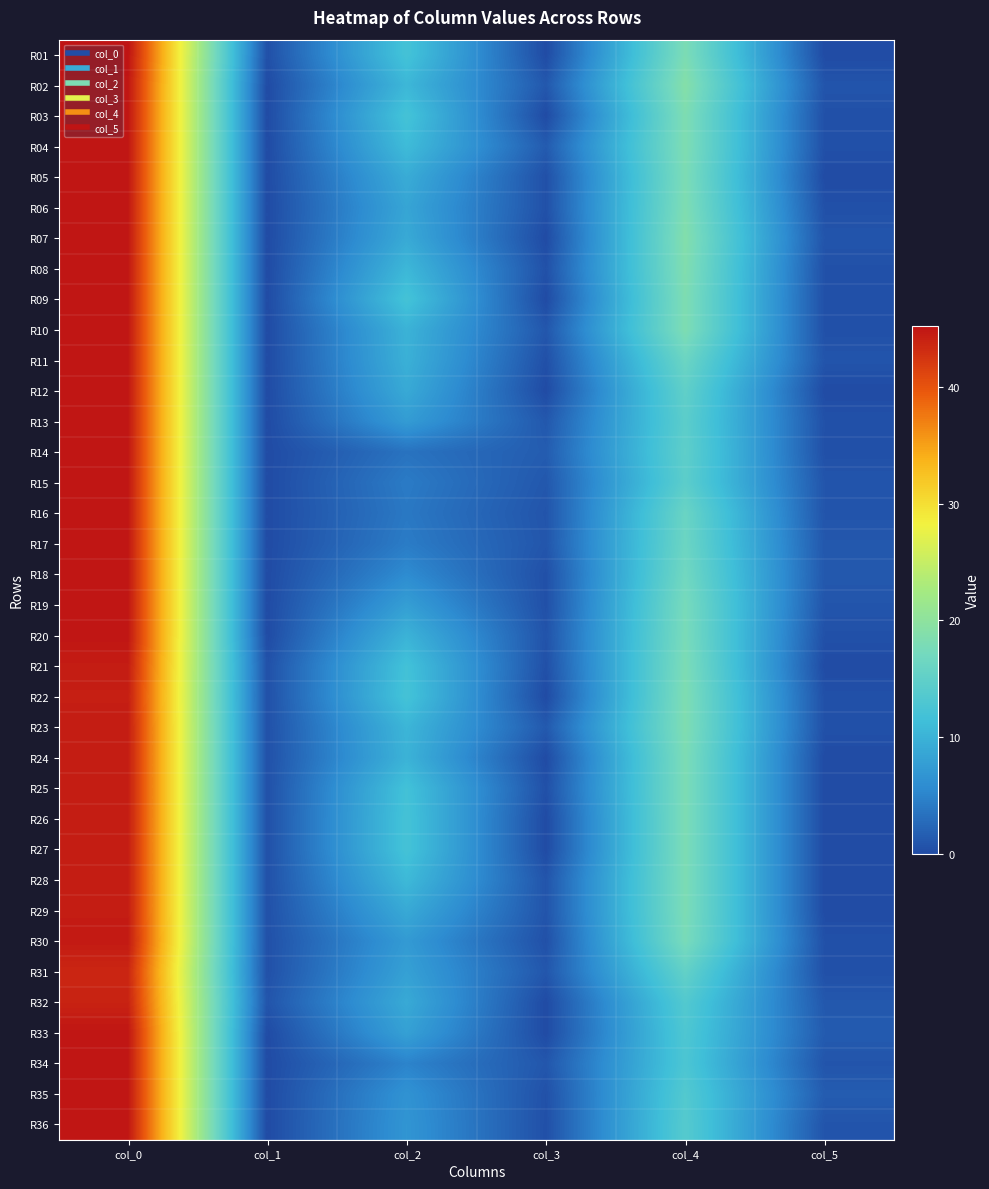

At which category does the chart reach its minimum across all series?

col_3